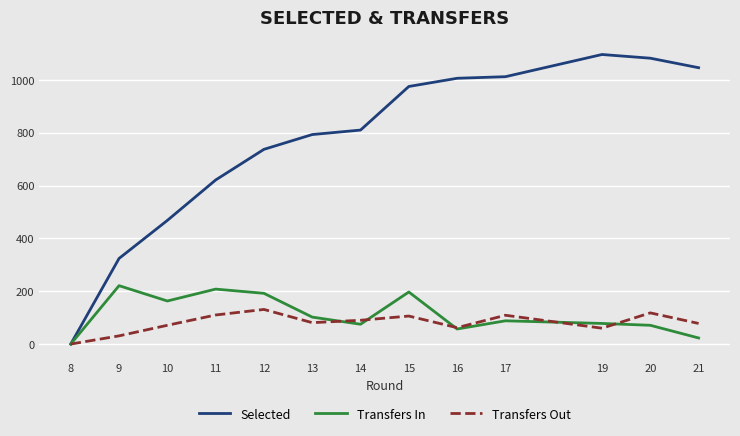

Is this an area chart (filled region under the line)?

No